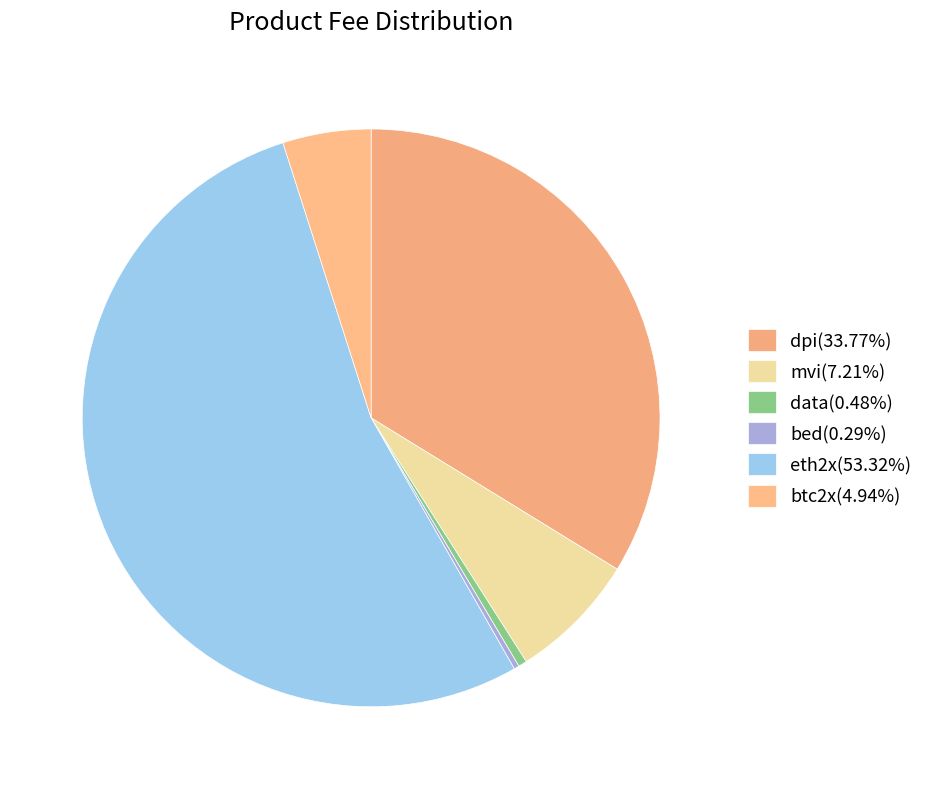

How many slices are in this pie chart?

6